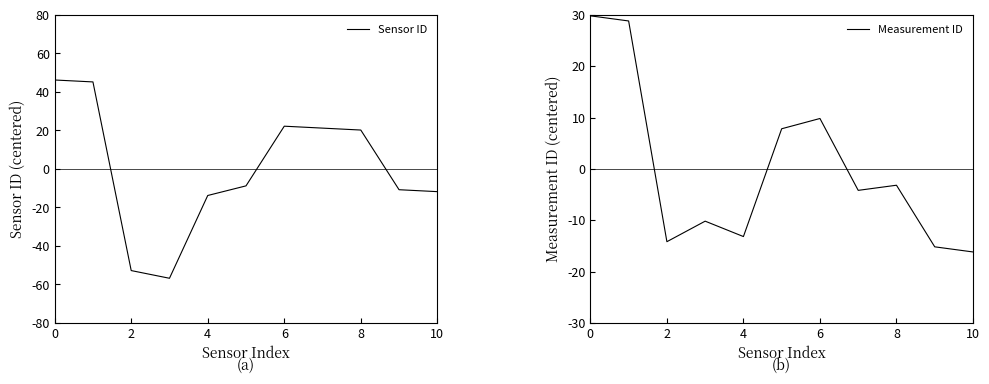

True or false: Sensor ID has a value of 23.4 at 2.

False